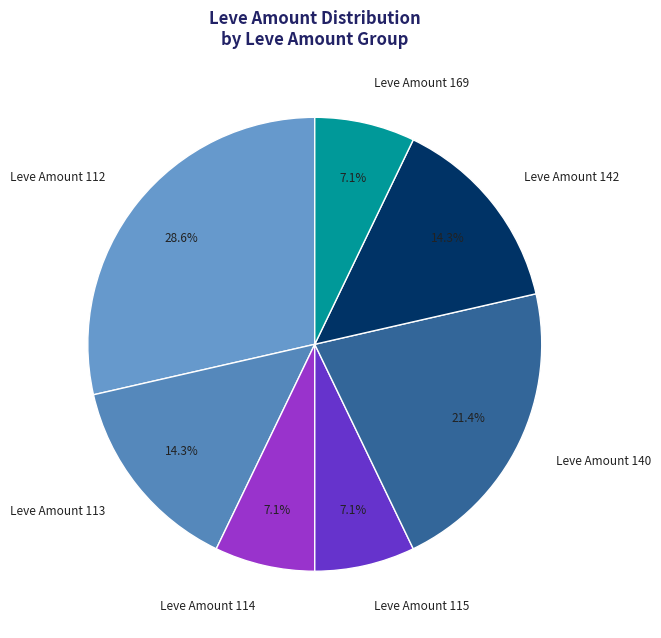

What is the ratio of the value at Leve Amount 142 to the value at Leve Amount 113?

1.0